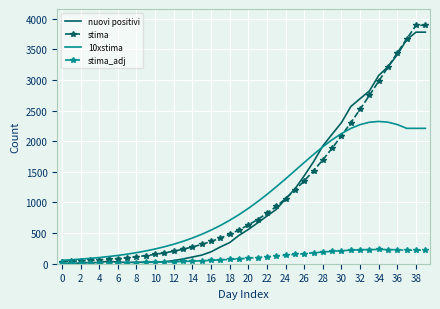

Which series has the widest spread of values?

stima